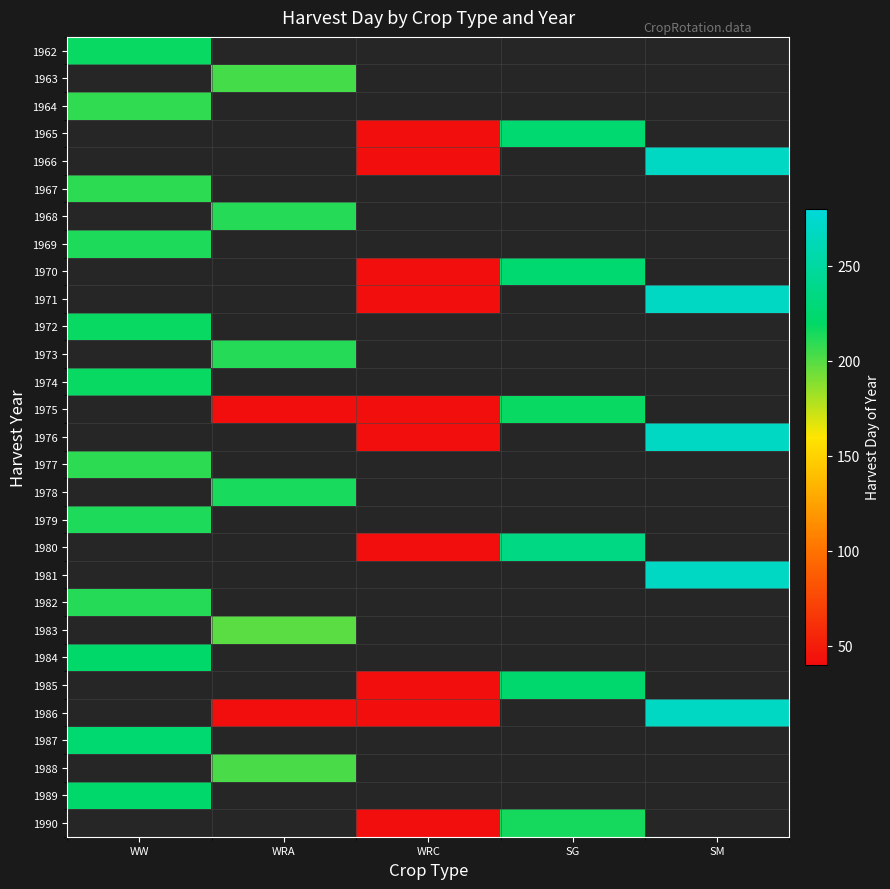

Between WRA and SM, which is larger?

SM